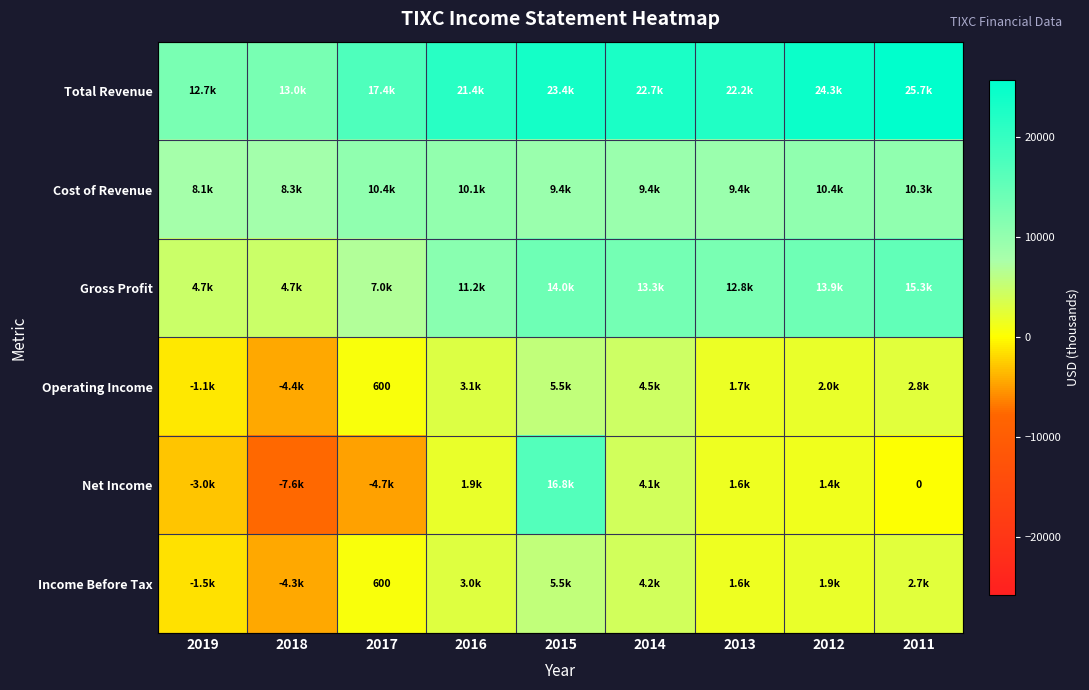

Between 2012 and 2011, which is larger?

2011